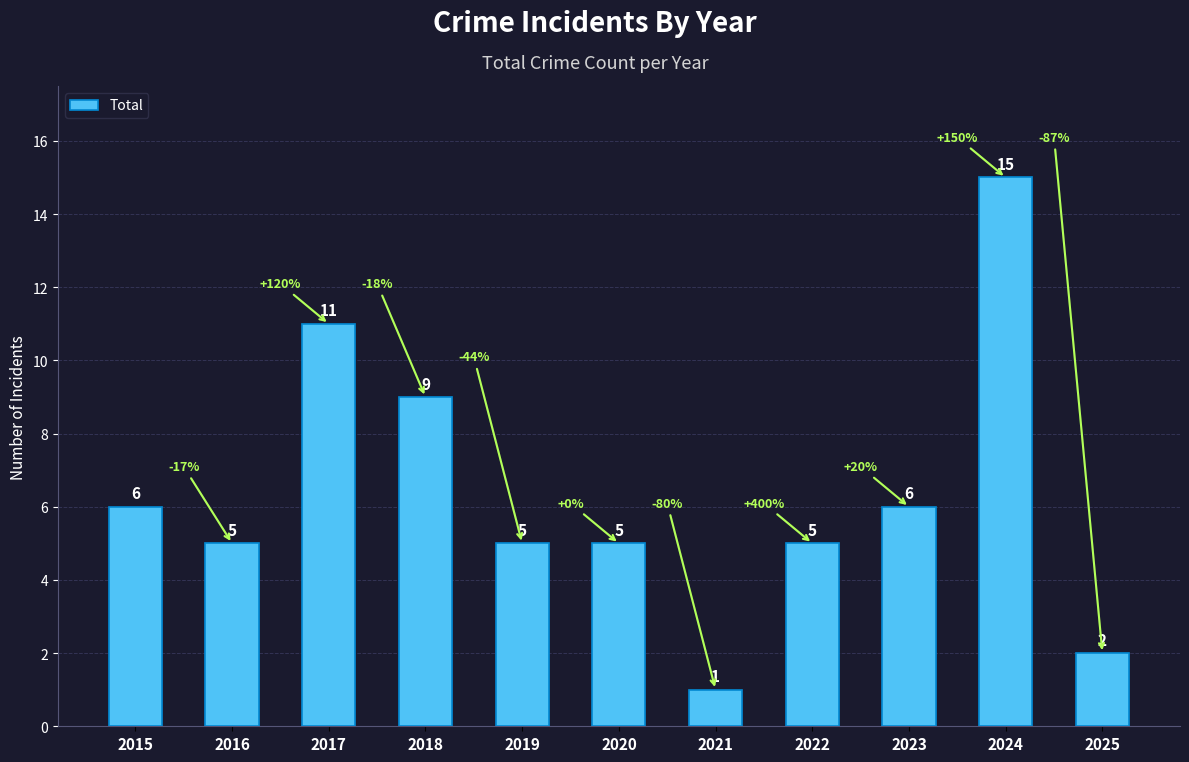

What is the maximum value shown in the chart?

15